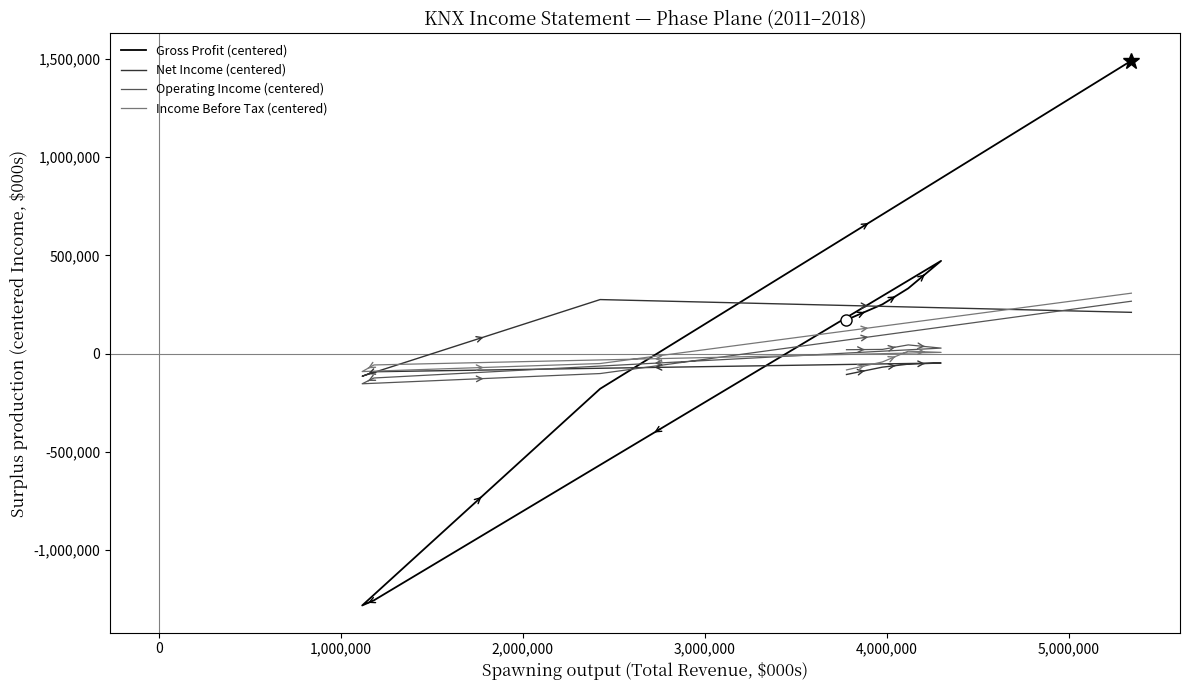

Is the value of Income Before Tax (centered) at 0 greater than the value of Operating Income (centered) at 0?

No